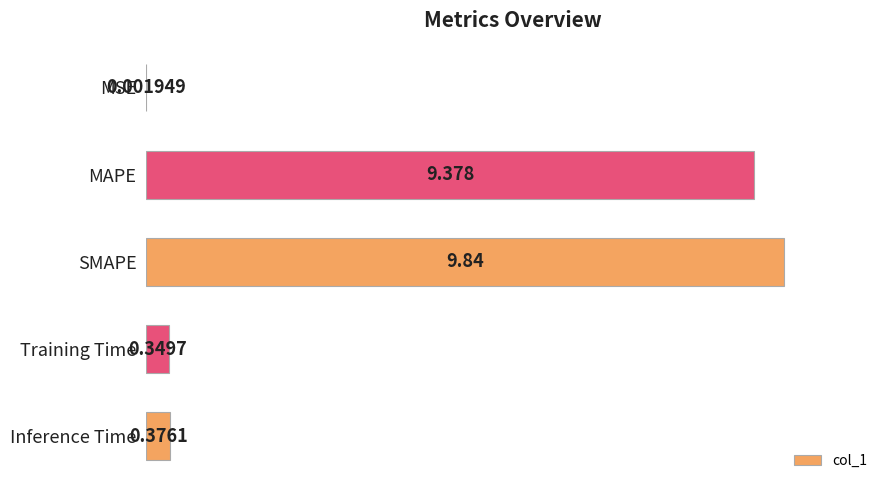

Which category has the highest value across all series?

SMAPE